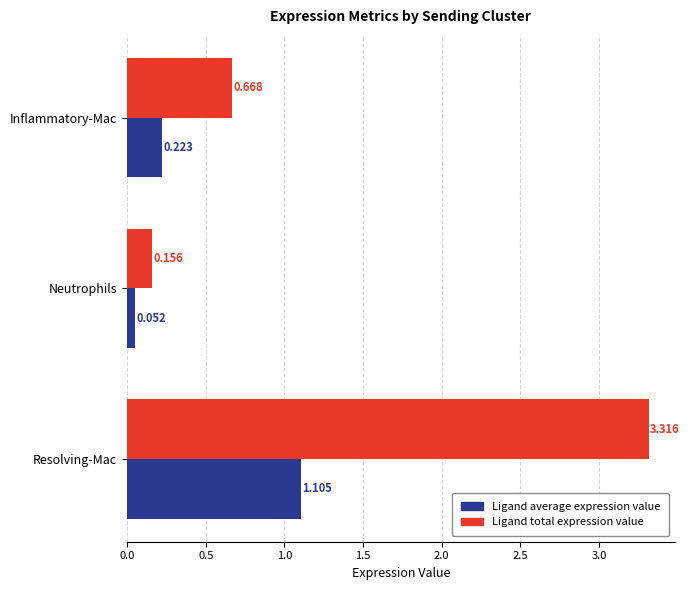

Count the number of categories in the chart.

3